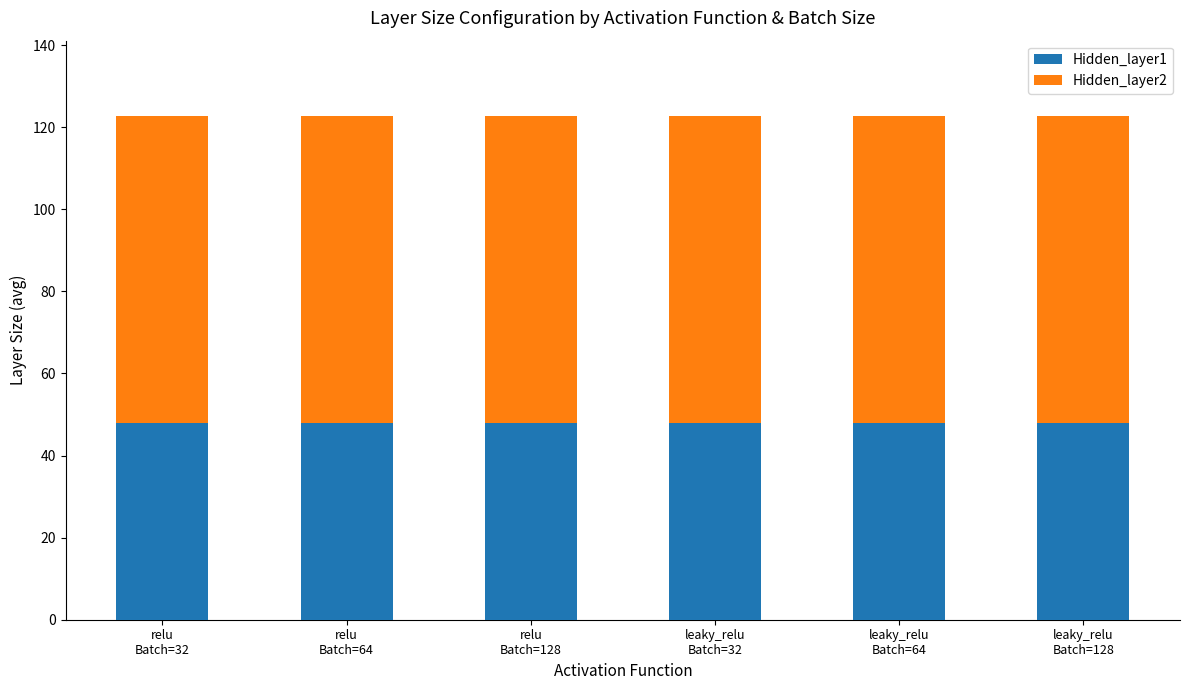

What is the average value of the Hidden_layer1 series?

48.0